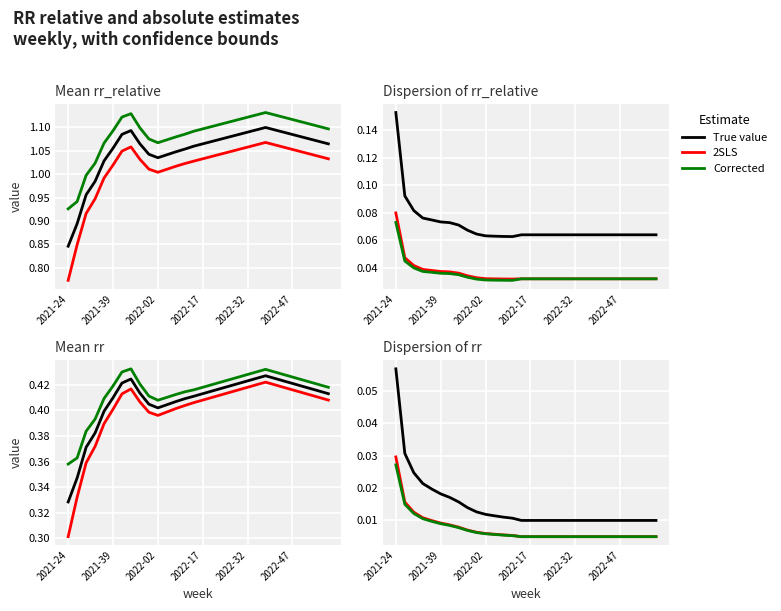

What is the greatest value displayed?

1.1